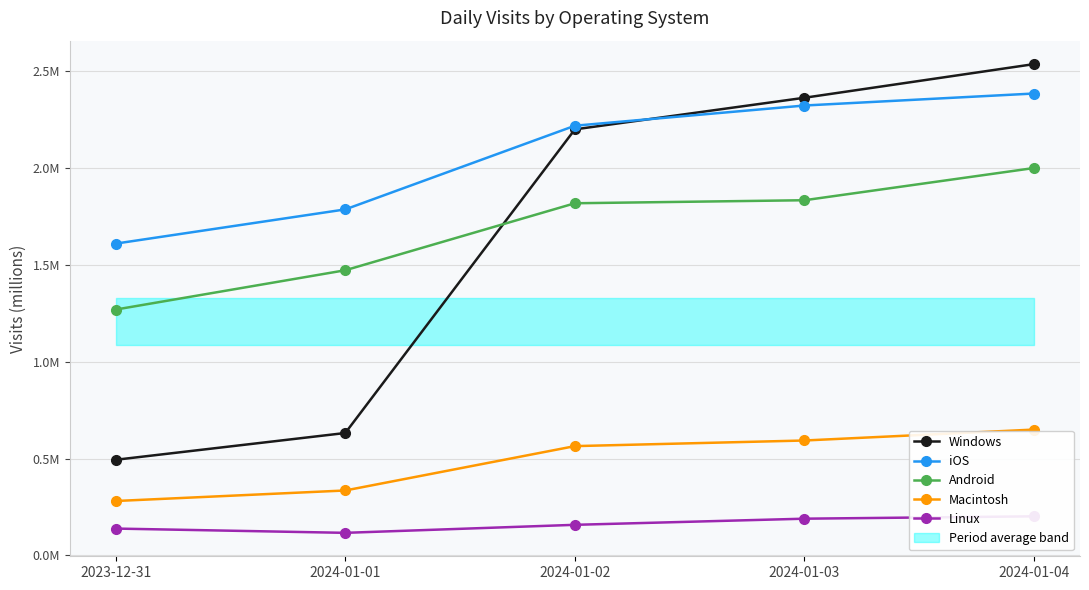

At which label is Macintosh closest to 0?

2023-12-31